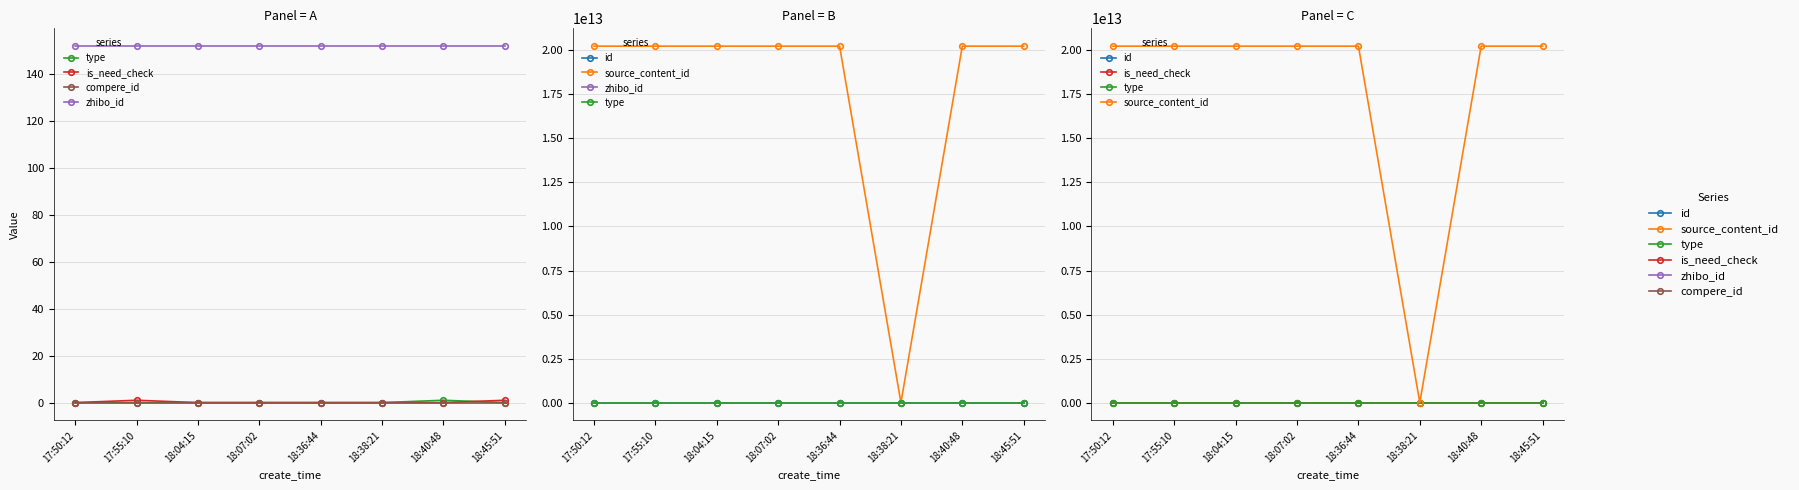

Which category has the highest value across all series?

18:45:51